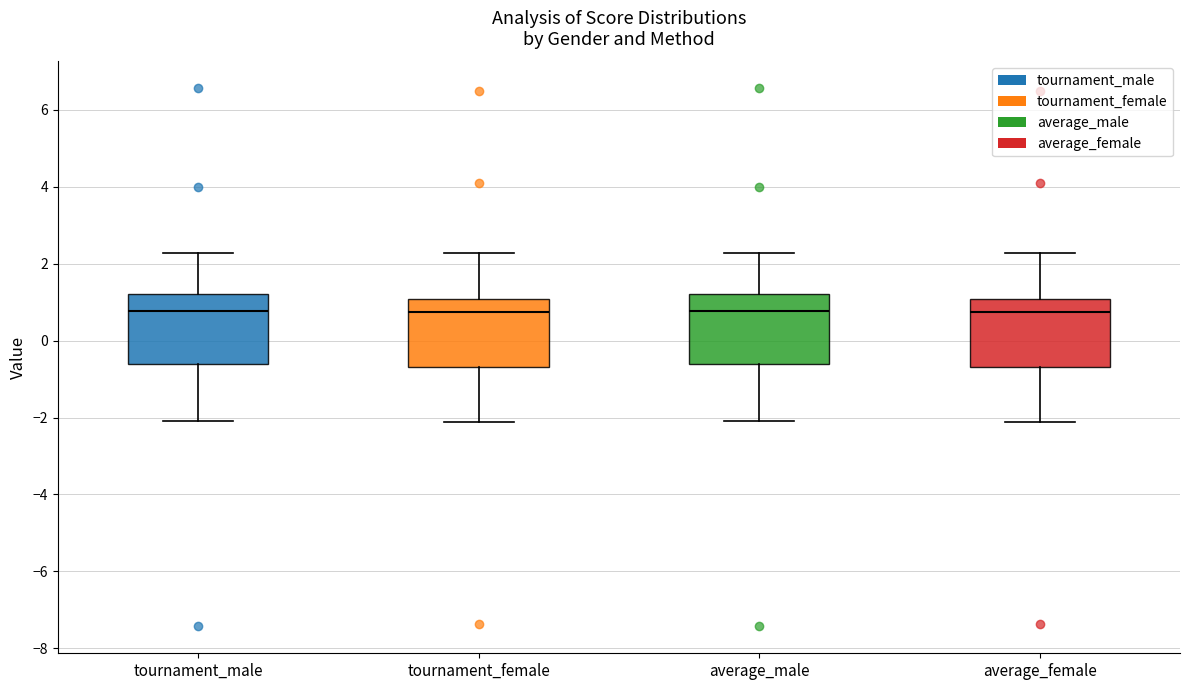

Reading left to right, transcribe this box plot: for each box, give where its median line is, the range the box spans, and where its two whiskers end, as read against the y-axis. The values are not printed on the chart, so give them approximately, as read against the axis.

tournament_male: median 0.8, box -0.6 to 1.2, whiskers -2.0 to 2.2
tournament_female: median 0.8, box -0.6 to 1.0, whiskers -2.2 to 2.2
average_male: median 0.8, box -0.6 to 1.2, whiskers -2.0 to 2.2
average_female: median 0.8, box -0.6 to 1.0, whiskers -2.2 to 2.2